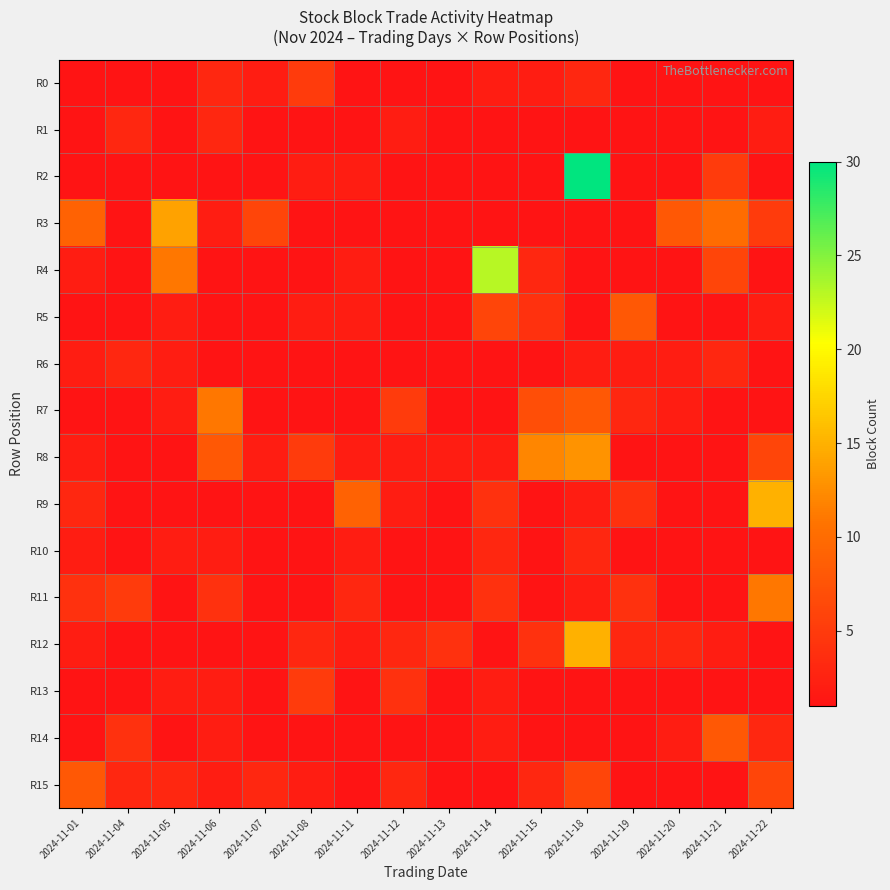

How many data points does each series have?

16